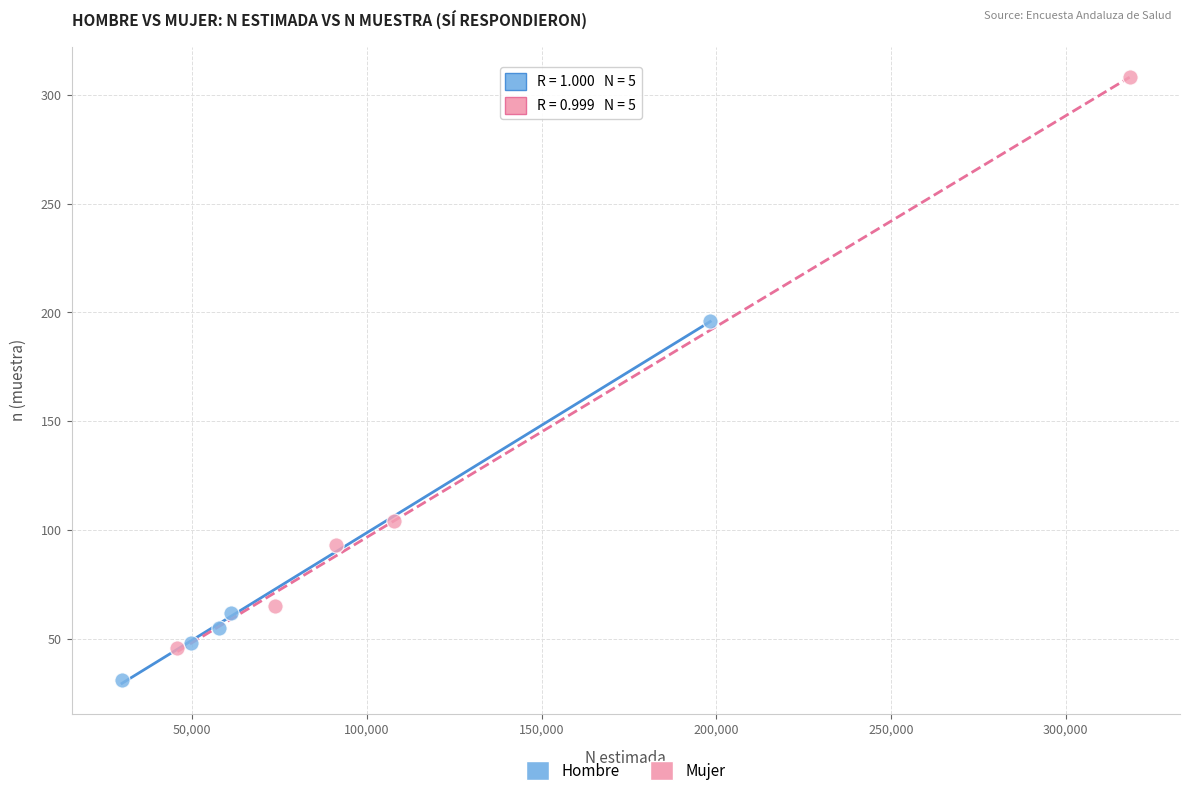

What are all the series names shown in the legend?

Hombre, Mujer